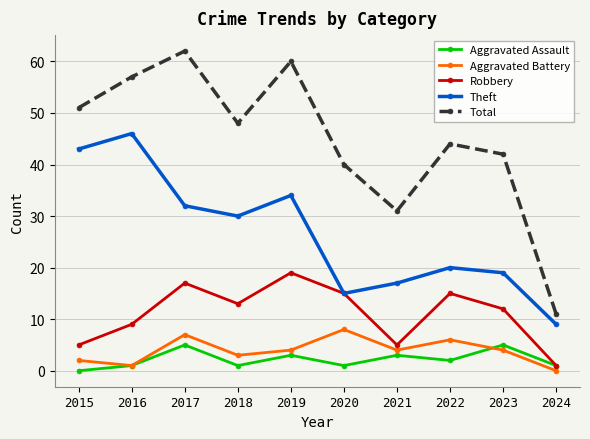

Read the Total value at 2019, to the nearest 10.

60